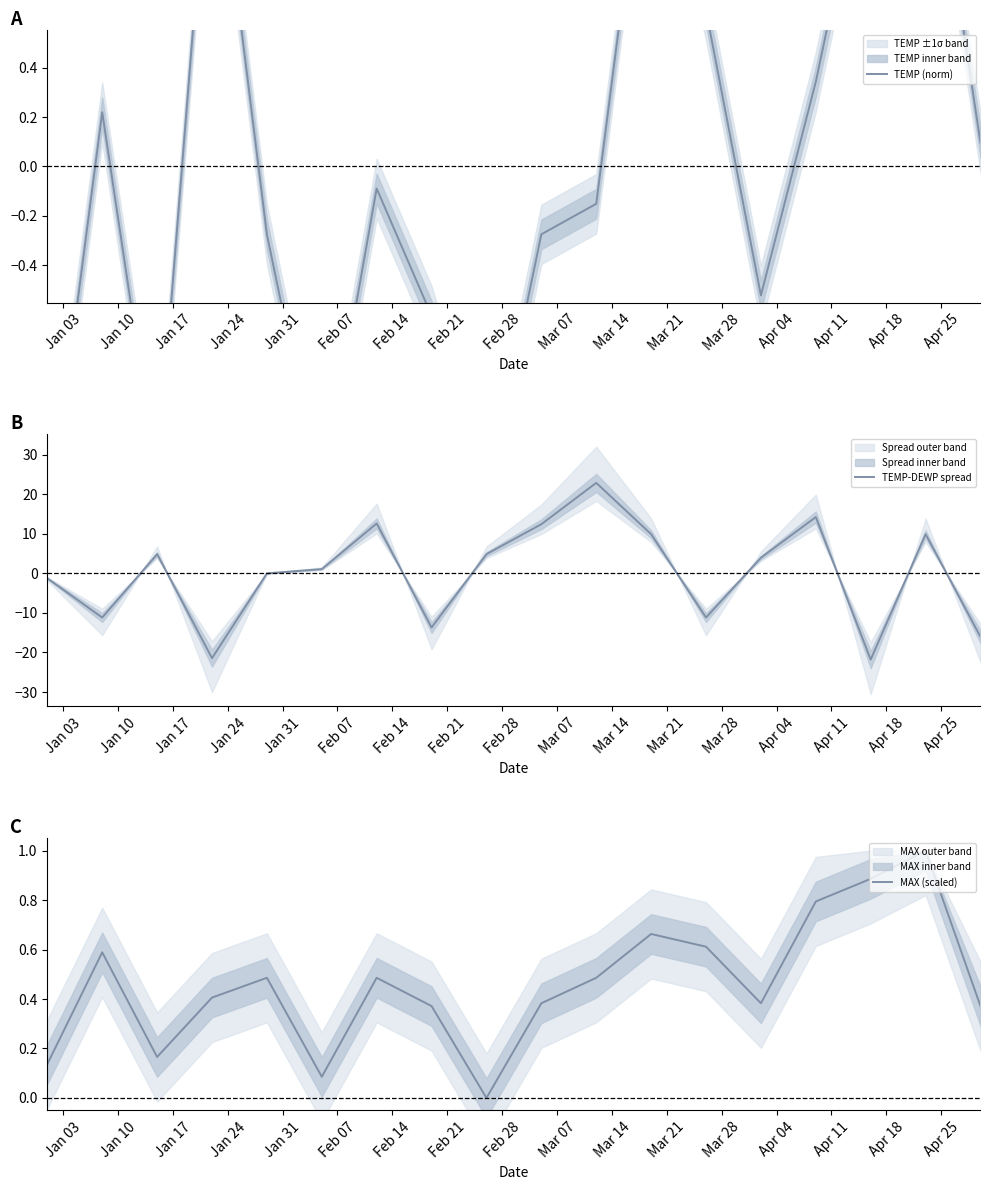

What is the highest value of the MAX (scaled) series?

1.0